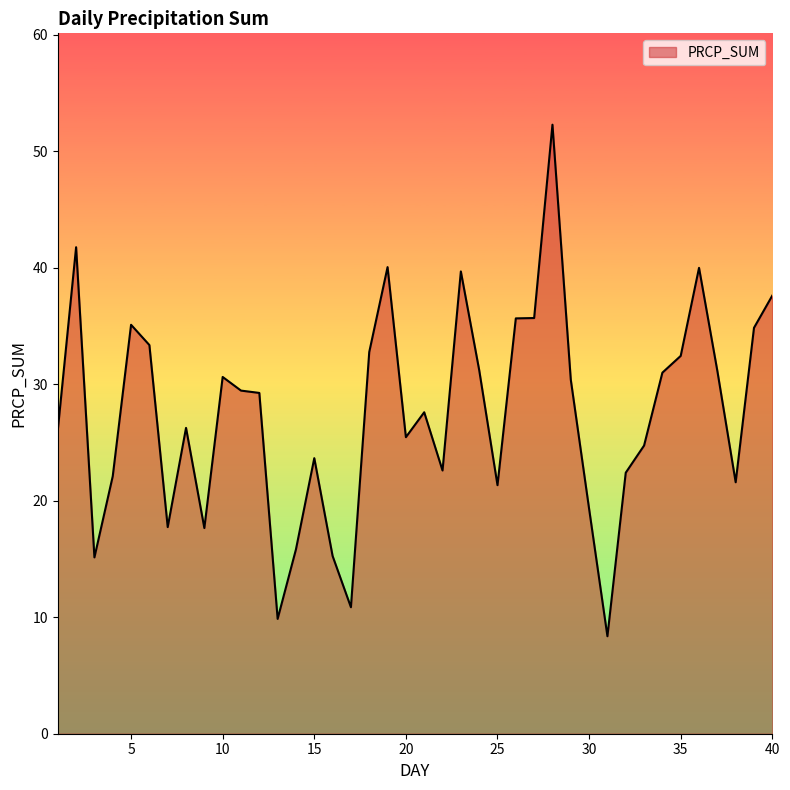

What is the minimum value shown in the chart?

8.4